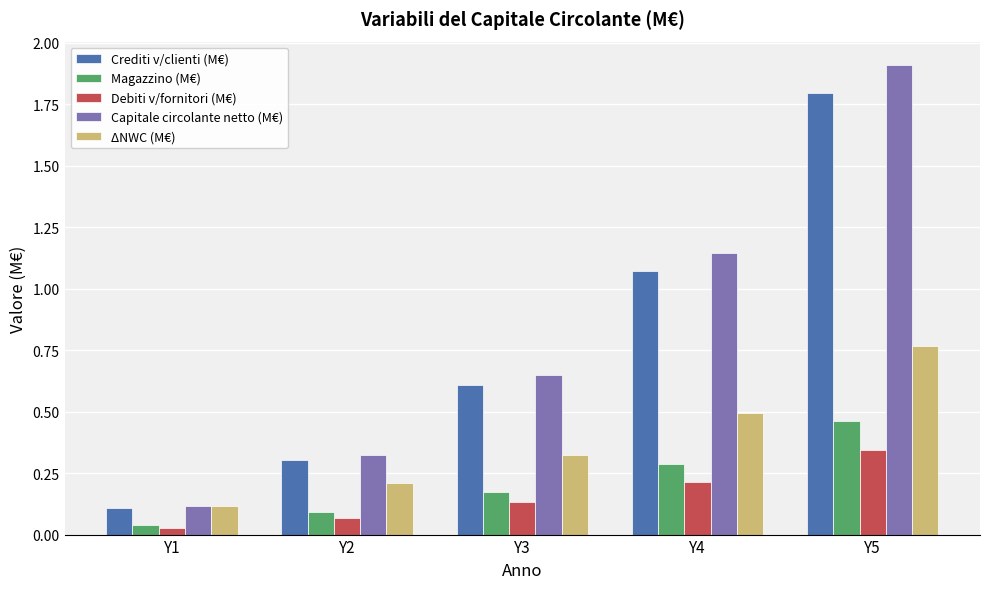

At which category is the sum across all series the highest?

Y5